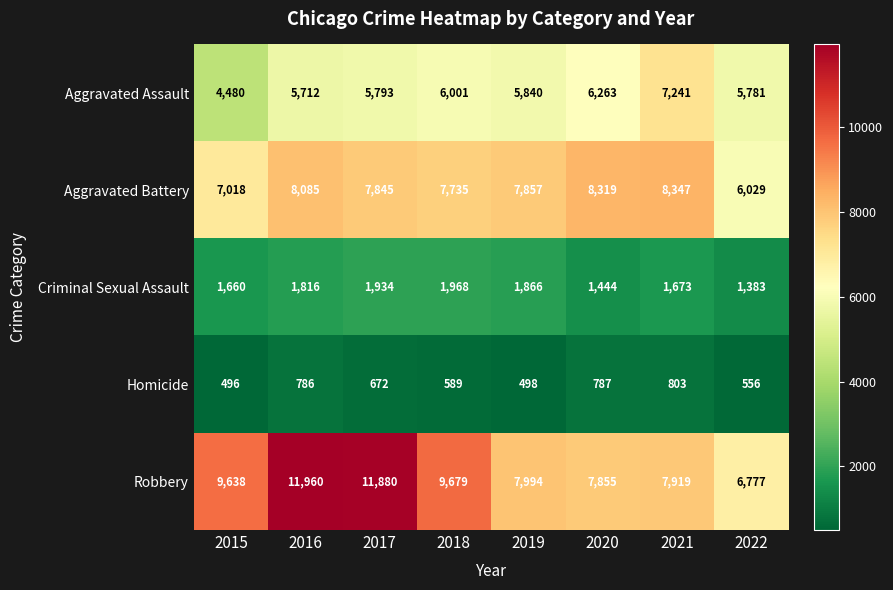

At how many categories does at least one series exceed 9337?

4